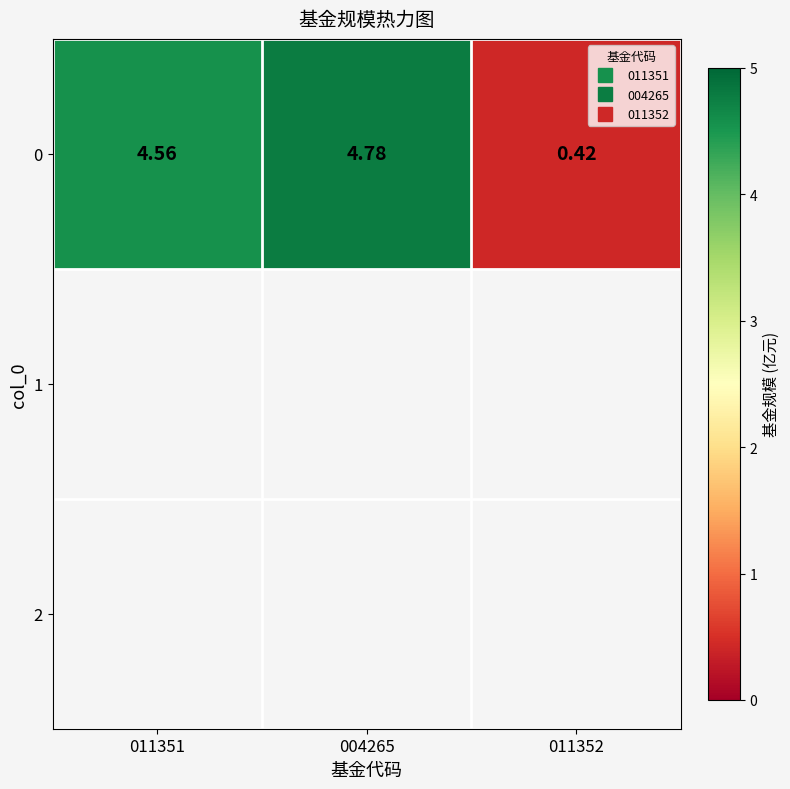

What is the sum of all values?

9.8